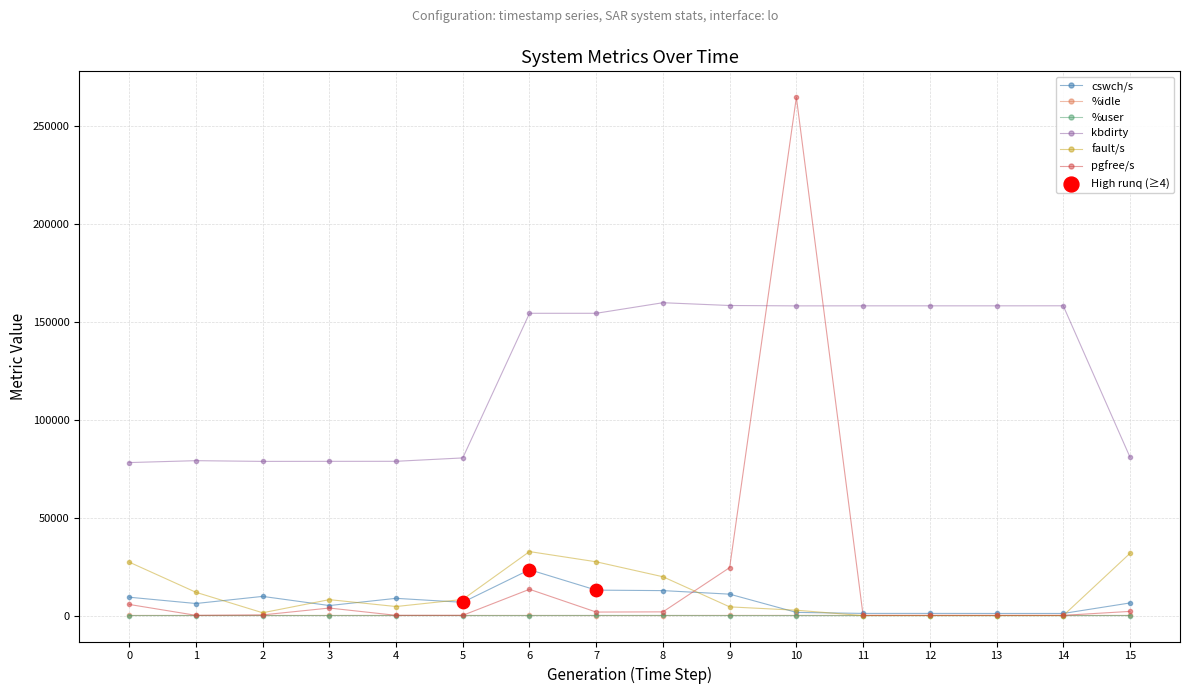

The value of kbdirty at 0 is 78196.0. True or false?

True